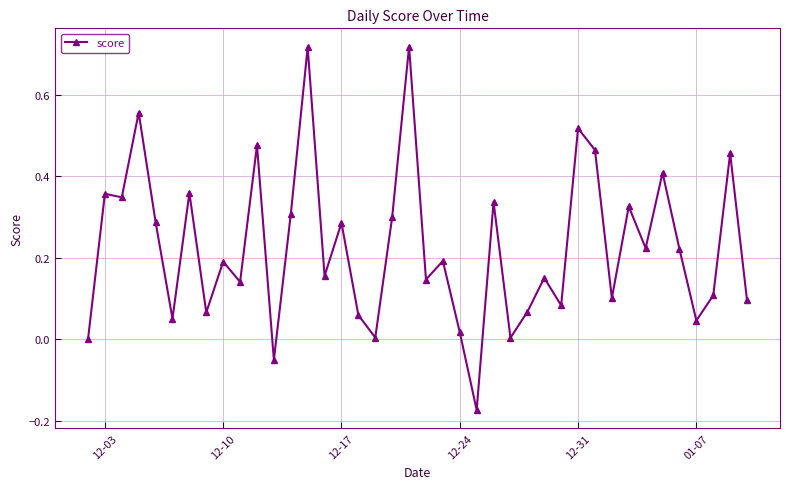

What is the difference between the maximum and minimum values?

0.9